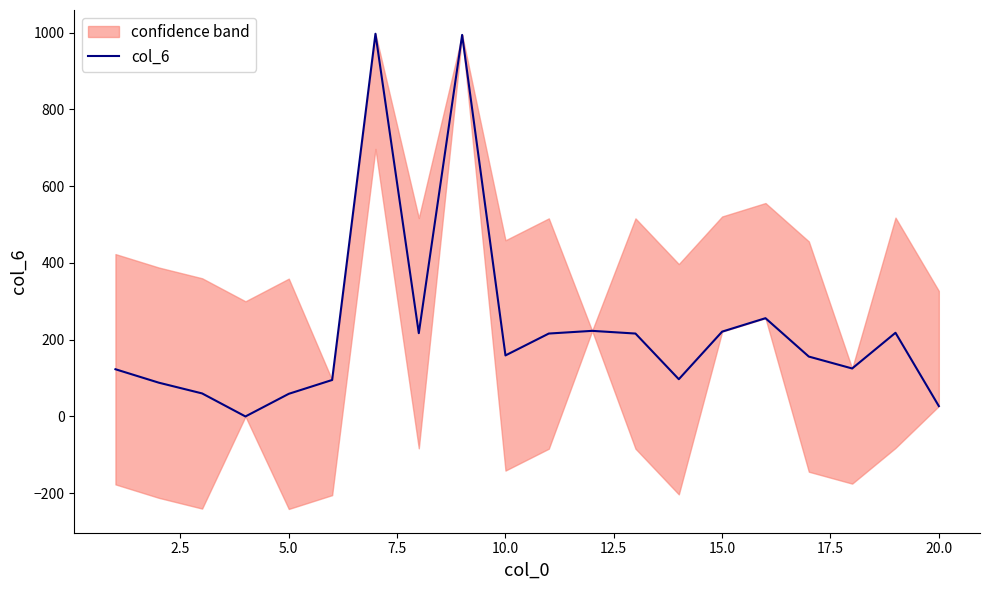

What is the greatest value displayed?

997